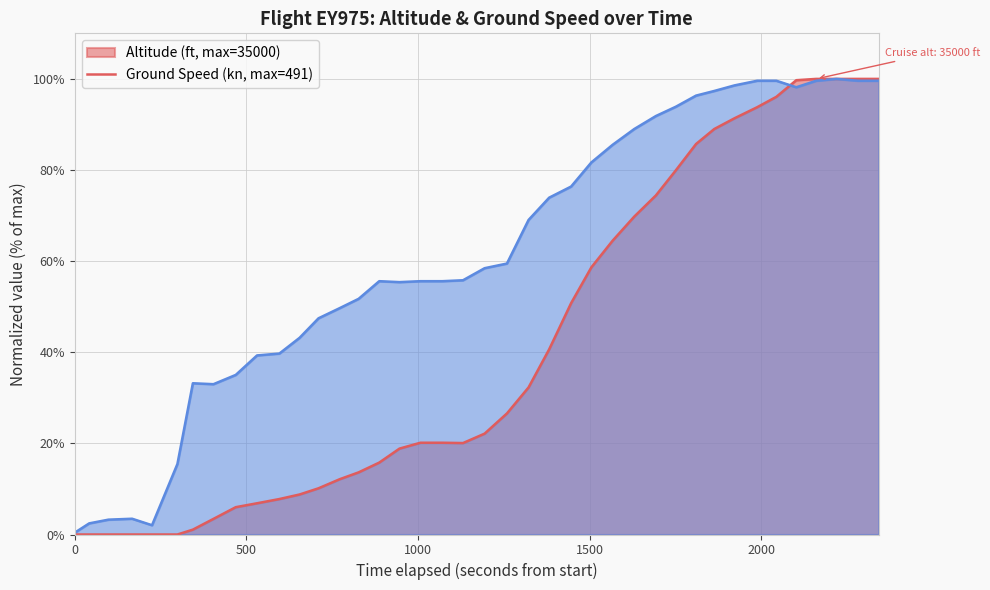

What is the value of the altitude point at the 7th from the left?

1.1